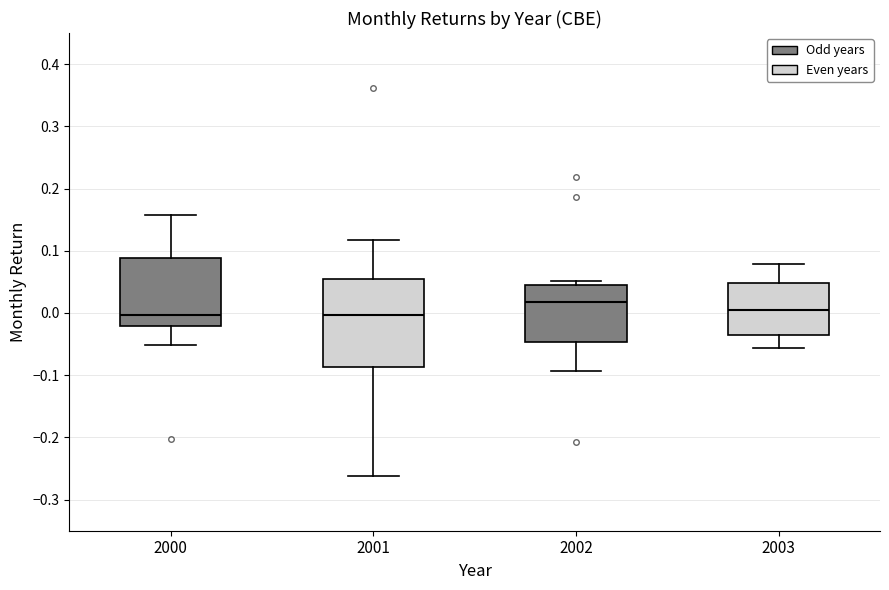

Reading left to right, read every box against the y-axis: the position of its median line, the range the box covers, and the ends of its whiskers. The values are not printed on the chart, so give them approximately, as read against the axis.

2000: median 0.00, box -0.02 to 0.09, whiskers -0.05 to 0.16
2001: median 0.00, box -0.09 to 0.05, whiskers -0.26 to 0.12
2002: median 0.02, box -0.05 to 0.05, whiskers -0.09 to 0.05 (just above the box's upper edge)
2003: median 0.01, box -0.04 to 0.05, whiskers -0.06 to 0.08